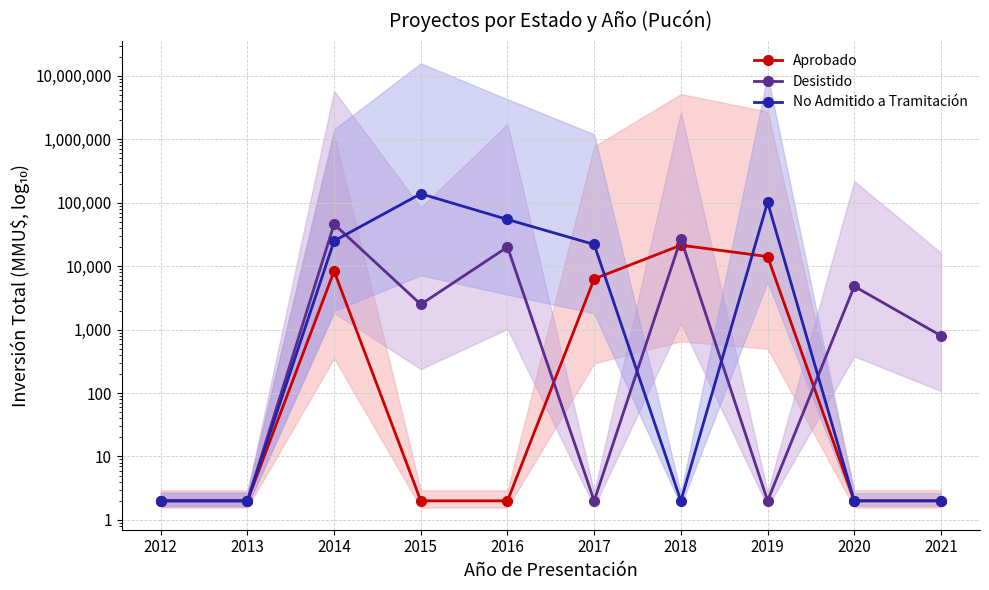

Which category has the lowest value across all series?

2012